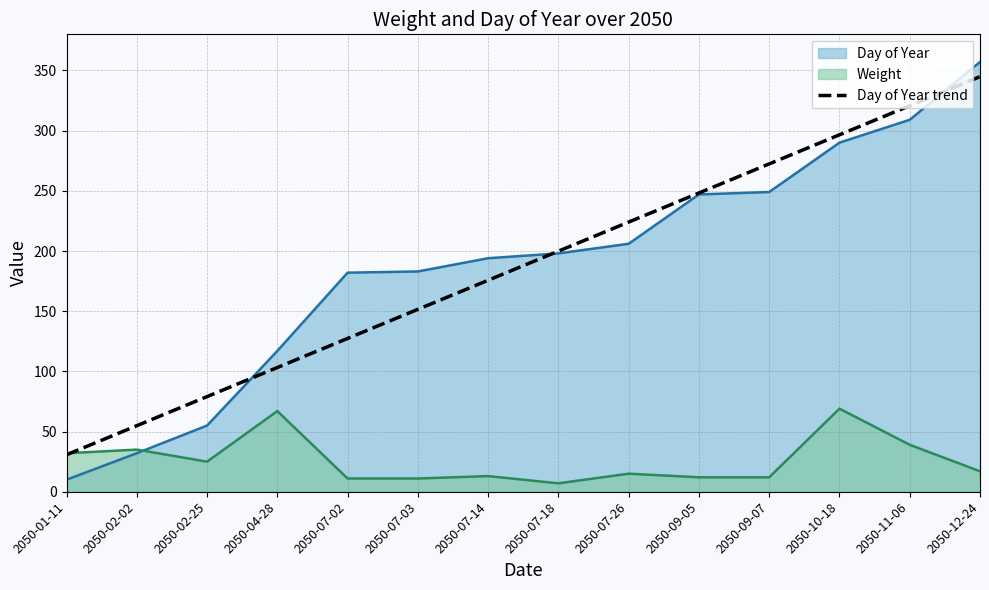

Between 2050-02-25 and 2050-04-28, which series saw the biggest shift?

Day of Year